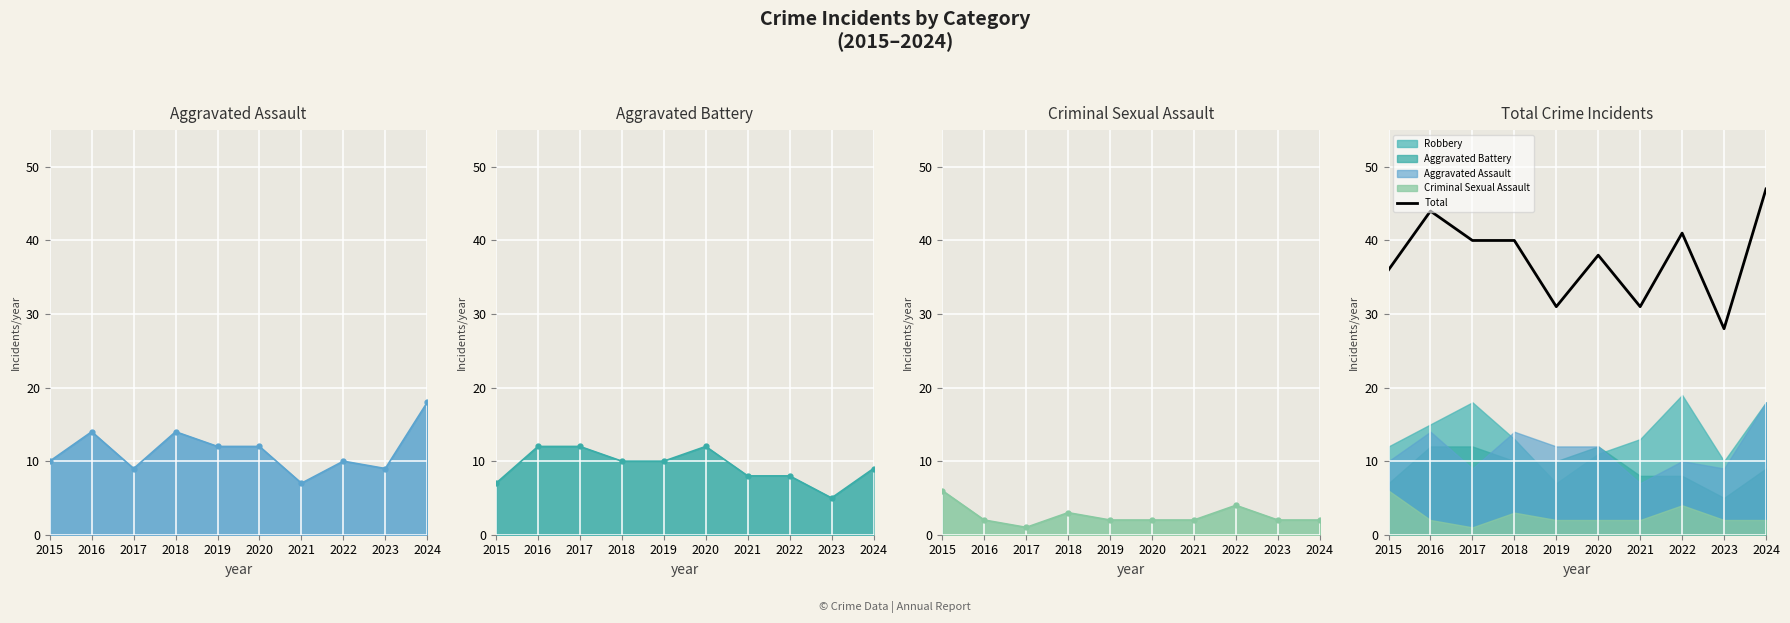

Count the number of values greater than 40.

3